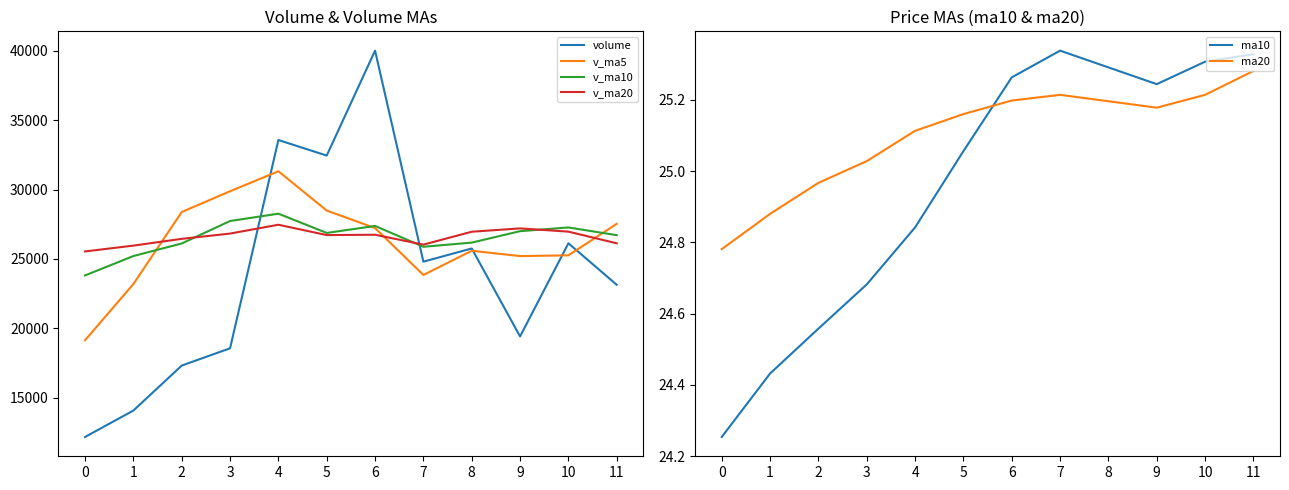

Reading left to right, transcribe all the data shown in this chart.

volume: 12176.8	14080.4	17319.6	18565.9	33570.8	32450.2	40010.0	24806.9	25756.8	19419.3	26131.1	23139.5
v_ma5: 19142.7	23197.4	28383.3	29880.8	31319.0	28488.6	27224.8	23850.7	25590.7	25208.6	25263.4	27535.1
v_ma10: 23815.7	25211.1	26117.0	27735.7	28263.8	26876.0	27379.9	25879.5	26179.3	27003.7	27271.5	26715.5
v_ma20: 25543.6	25963.3	26450.4	26830.9	27466.9	26721.2	26745.7	26034.8	26962.7	27203.8	26970.5	26128.6
ma10: 24.3	24.4	24.6	24.7	24.8	25.1	25.3	25.3	25.3	25.2	25.3	25.3
ma20: 24.8	24.9	25.0	25.0	25.1	25.2	25.2	25.2	25.2	25.2	25.2	25.3